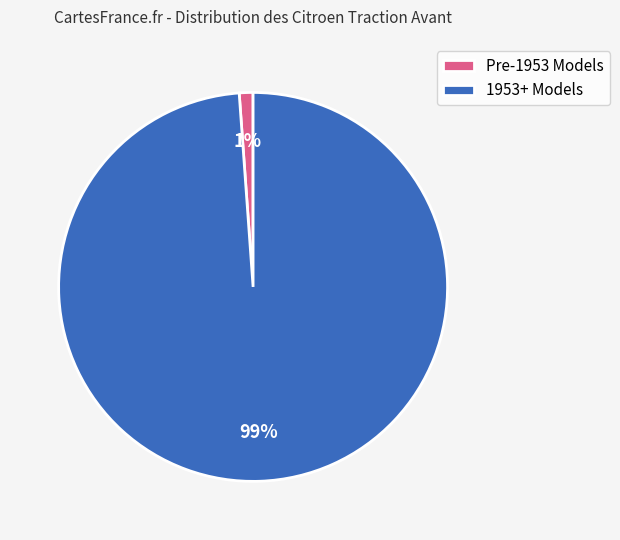

True or false: Pre-1953 Models accounts for 1% of the total.

True